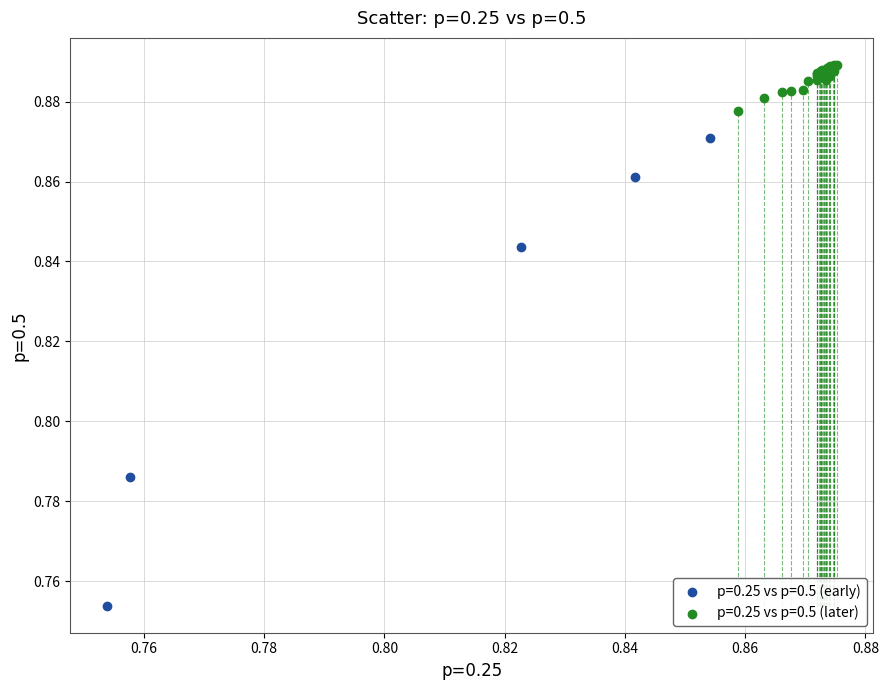

Which series contains the lowest Y value?

p=0.25 vs p=0.5 (early)